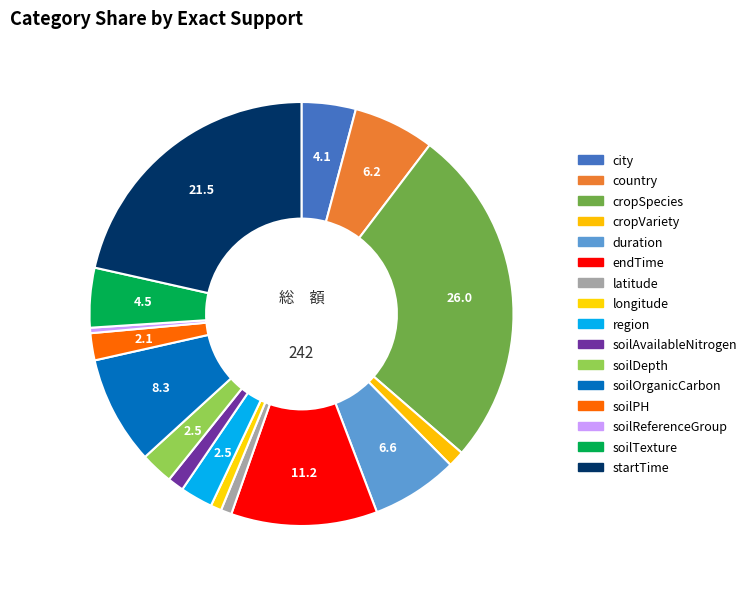

Count the number of slices in the pie.

16